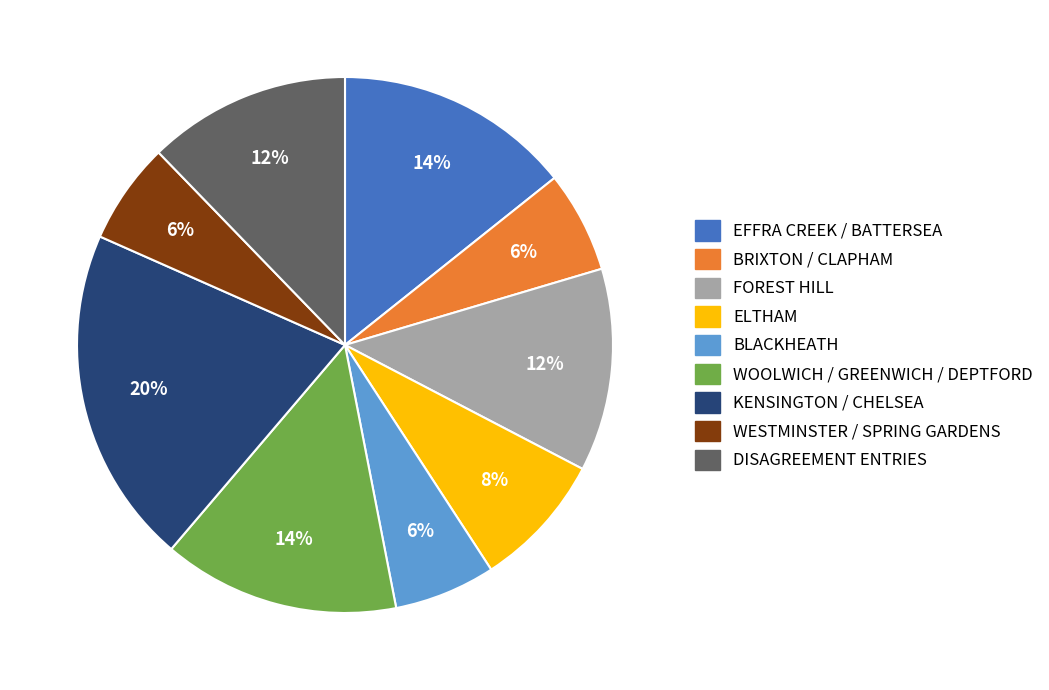

Is there any slice that represents more than half of the pie?

No